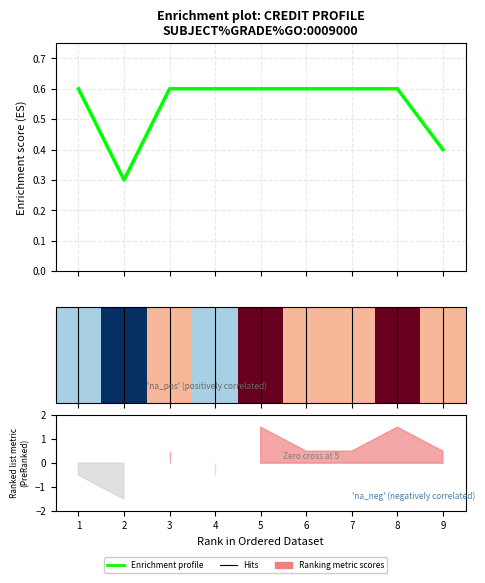

Count the values in the range 0 to 1.

9